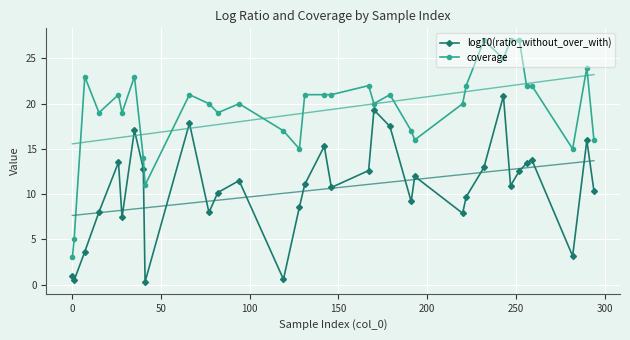

What is the lowest value of the coverage series?

3.0